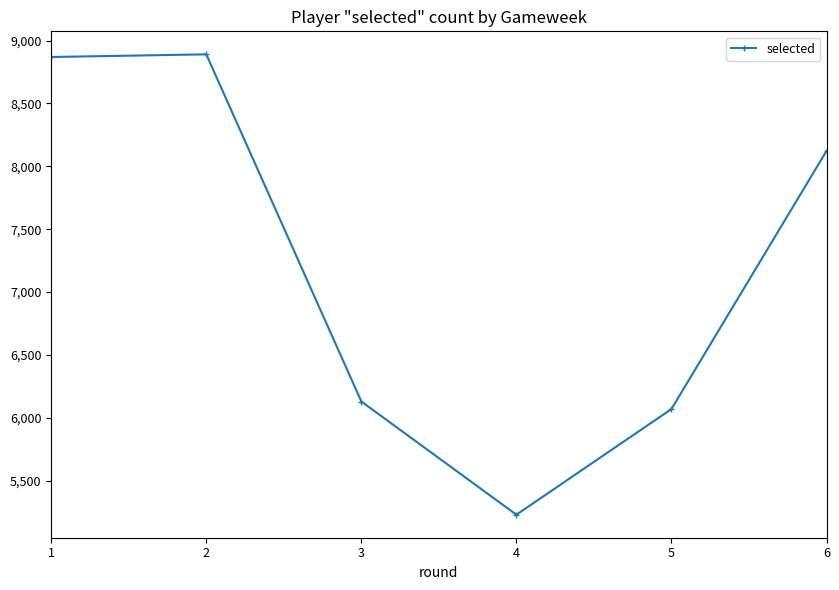

Does the chart have visible grid lines?

No